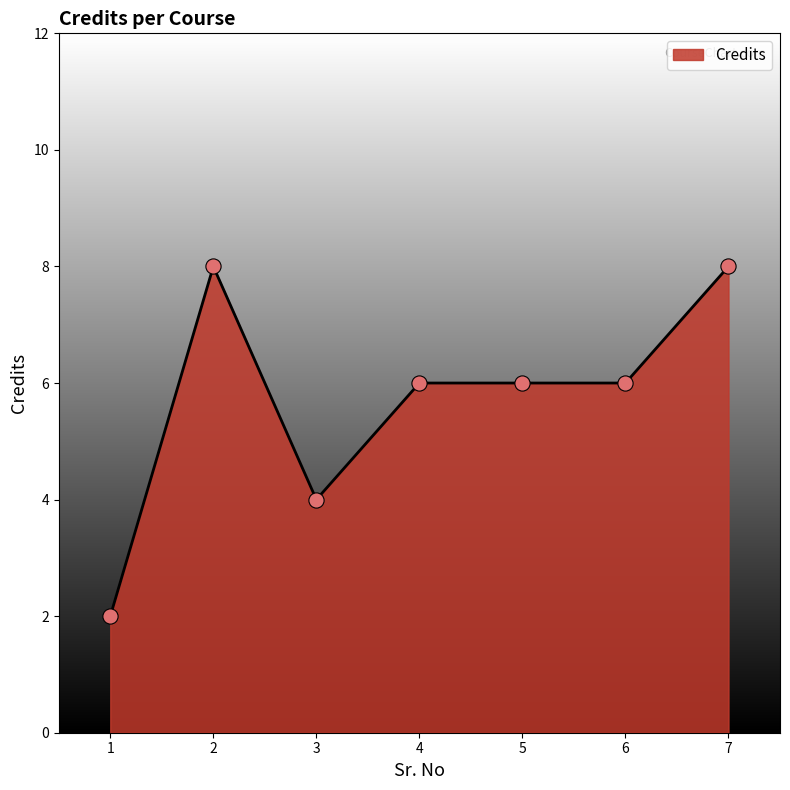

Approximately how many times larger is the value at 7 compared to 2?

1.0